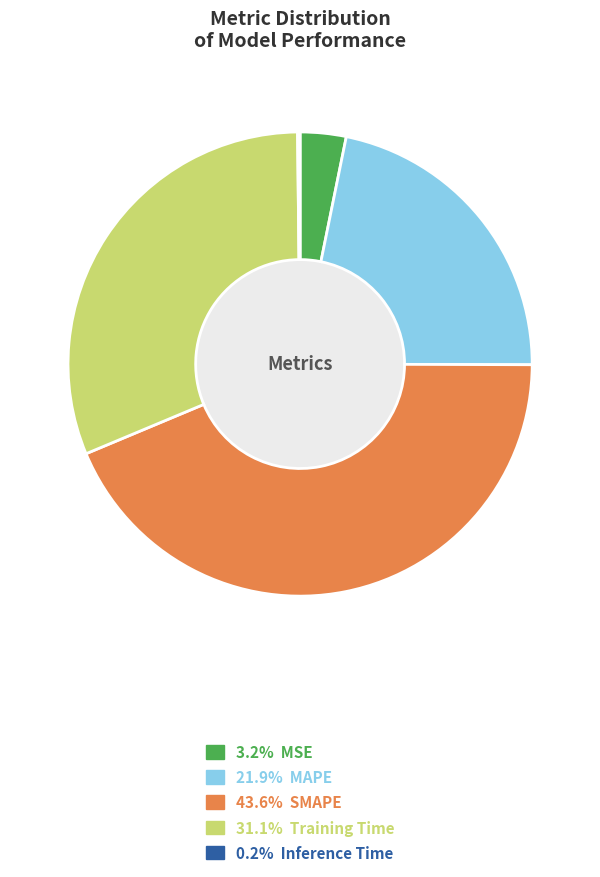

Does MSE represent more than half of the total?

No